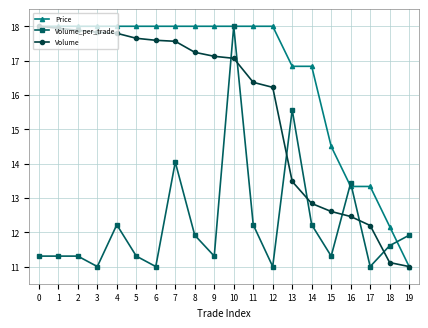

What is the sum of all Volume_per_trade values?

245.0